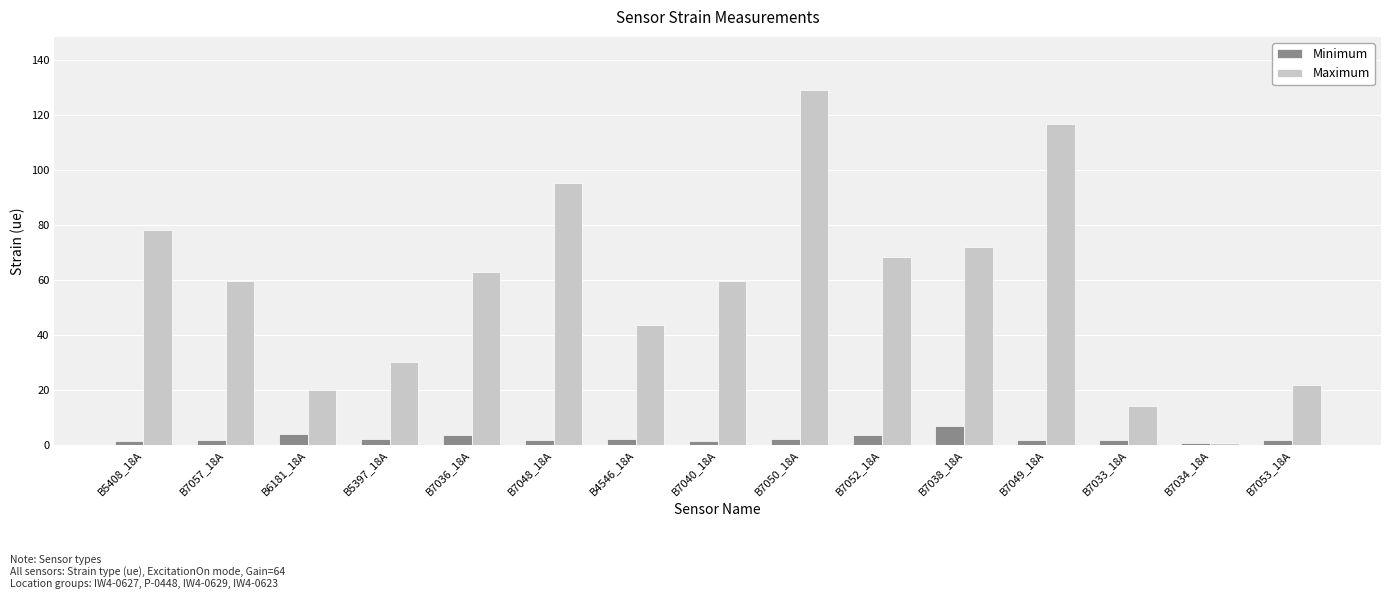

Which label corresponds to the largest value in the chart?

B7050_18A